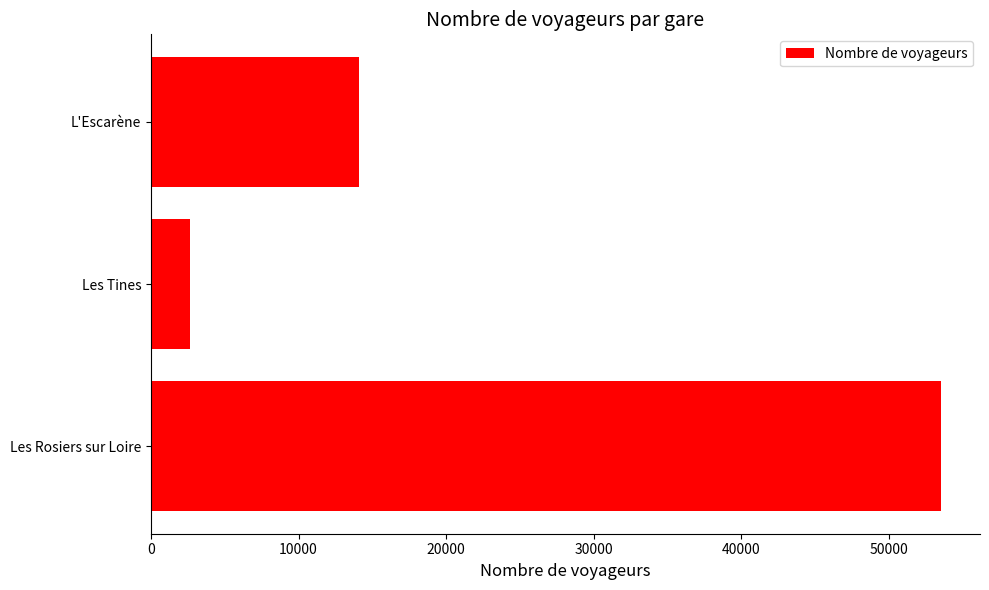

The value at Les Rosiers sur Loire is 53526. True or false?

True